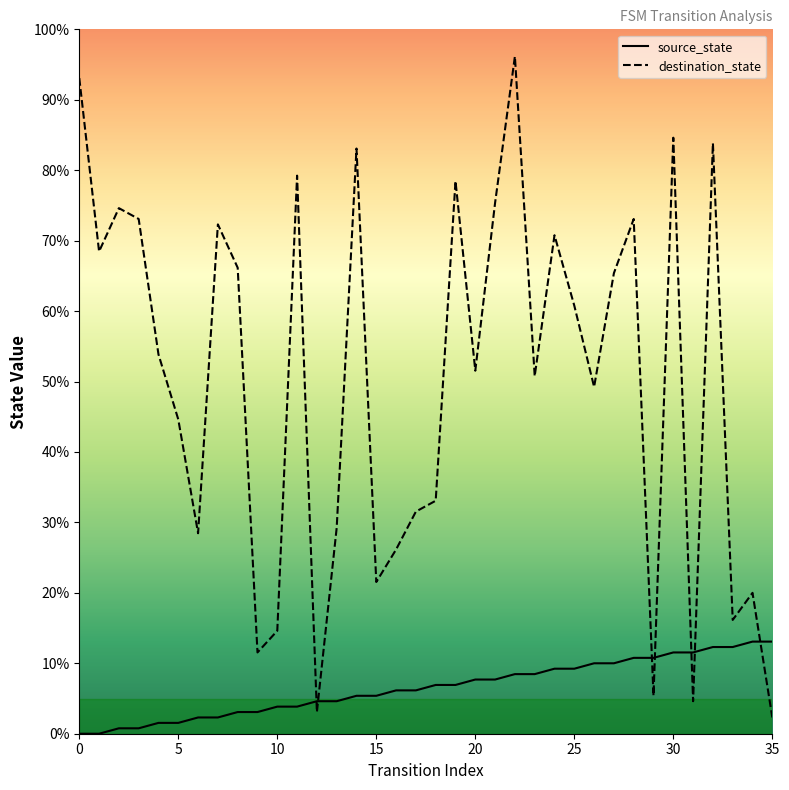

Count the number of data series in this chart.

2